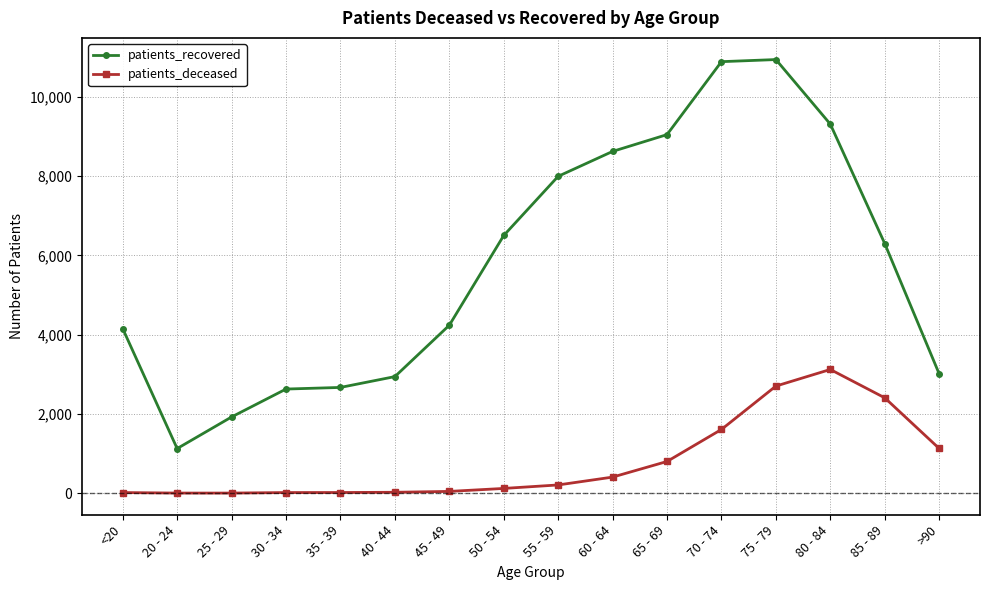

True or false: patients_recovered has a value of 2627 at 30 - 34.

True